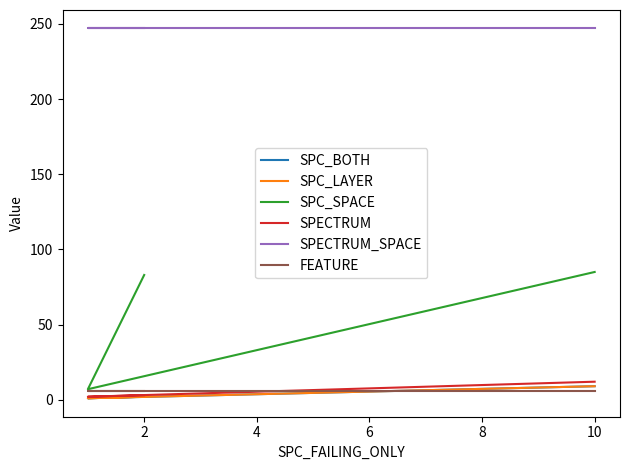

What is the greatest value displayed?

247